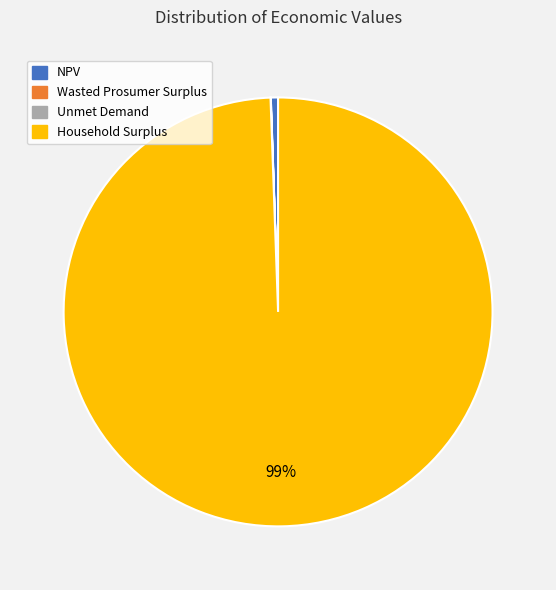

Does NPV represent more than half of the total?

No